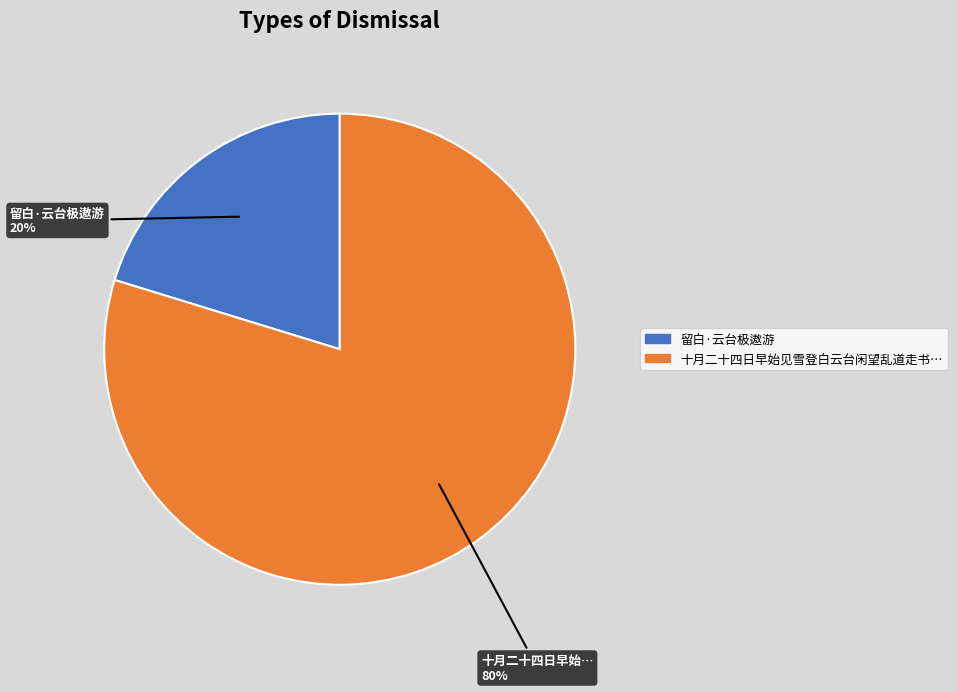

Is there any slice that represents more than half of the pie?

Yes